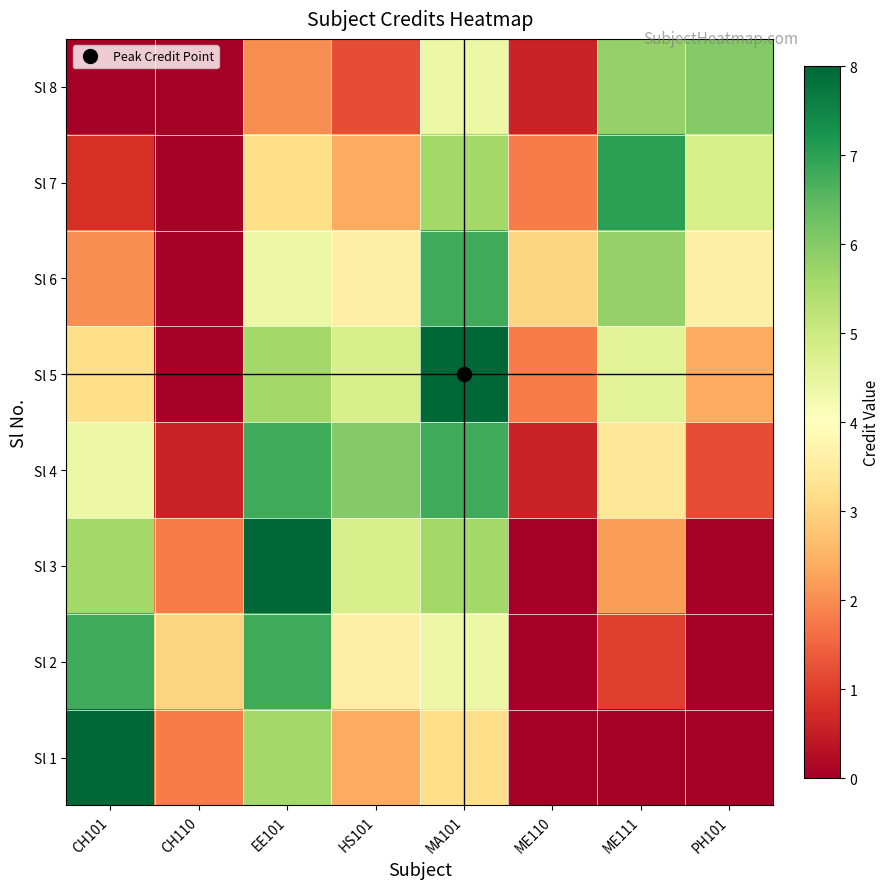

Reading left to right, what are all the values shown in this chart?

Sl 1: CH101=8.0	CH110=1.8	EE101=5.6	HS101=2.4	MA101=3.2	ME110=0.0	ME111=0.0	PH101=0.0
Sl 2: CH101=6.8	CH110=3.0	EE101=6.8	HS101=3.6	MA101=4.4	ME110=0.0	ME111=1.0	PH101=0.0
Sl 3: CH101=5.6	CH110=1.8	EE101=8.0	HS101=4.8	MA101=5.6	ME110=0.0	ME111=2.2	PH101=0.0
Sl 4: CH101=4.4	CH110=0.6	EE101=6.8	HS101=6.0	MA101=6.8	ME110=0.6	ME111=3.4	PH101=1.2
Sl 5: CH101=3.2	CH110=0.0	EE101=5.6	HS101=4.8	MA101=8.0	ME110=1.8	ME111=4.6	PH101=2.4
Sl 6: CH101=2.0	CH110=0.0	EE101=4.4	HS101=3.6	MA101=6.8	ME110=3.0	ME111=5.8	PH101=3.6
Sl 7: CH101=0.8	CH110=0.0	EE101=3.2	HS101=2.4	MA101=5.6	ME110=1.8	ME111=7.0	PH101=4.8
Sl 8: CH101=0.0	CH110=0.0	EE101=2.0	HS101=1.2	MA101=4.4	ME110=0.6	ME111=5.8	PH101=6.0